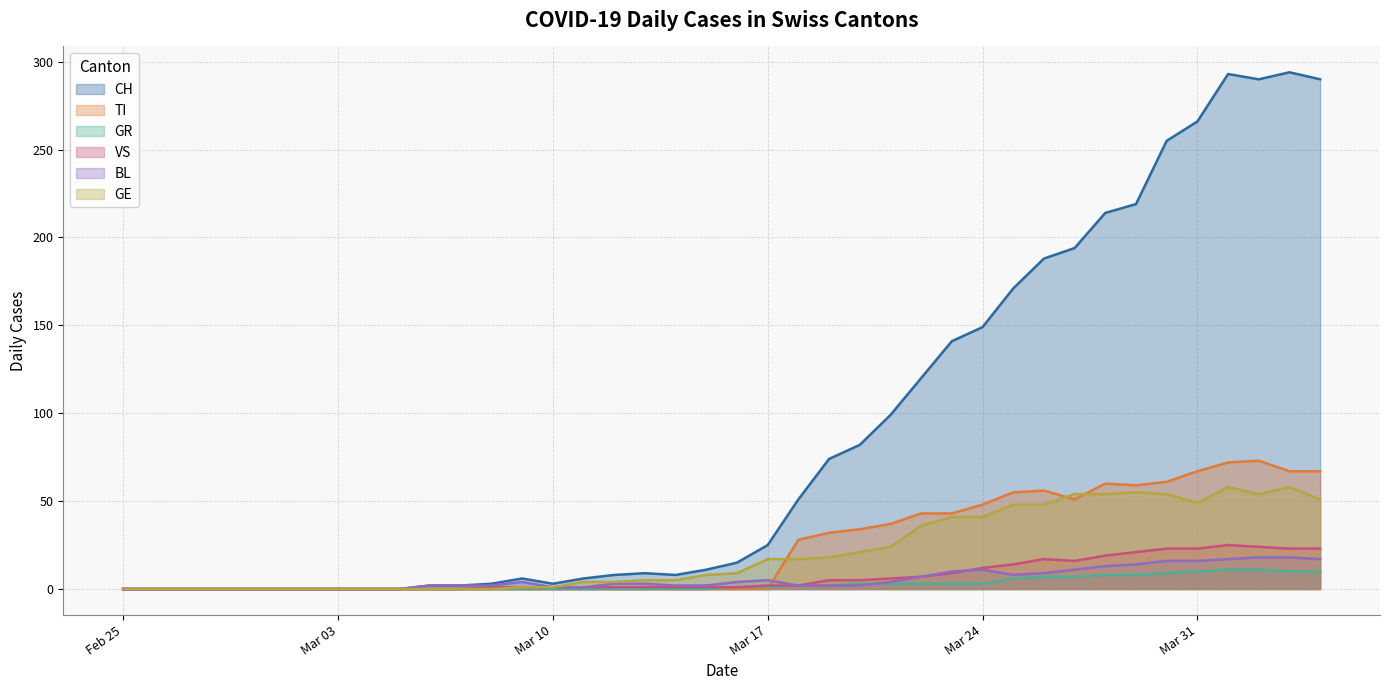

Reading right to left, list all the values displayed in this chart.

CH: 290	294	290	293	266	255	219	214	194	188	171	149	141	120	99	82	74	51	25	15	11	8	9	8	6	3	6	3	2	2	0	0	0	0	0	0	0	0	0	0
TI: 67	67	73	72	67	61	59	60	51	56	55	48	43	43	37	34	32	28	0	0	0	0	0	0	0	0	0	0	0	0	0	0	0	0	0	0	0	0	0	0
GR: 10	10	11	11	10	9	8	8	7	7	6	3	3	3	3	3	2	2	1	1	0	0	0	0	0	0	0	0	0	0	0	0	0	0	0	0	0	0	0	0
VS: 23	23	24	25	23	23	21	19	16	17	14	12	9	7	6	5	5	2	2	1	1	1	1	1	1	1	1	1	0	0	0	0	0	0	0	0	0	0	0	0
BL: 17	18	18	17	16	16	14	13	11	9	8	11	10	7	4	2	2	2	5	4	2	2	3	3	1	1	4	2	2	2	0	0	0	0	0	0	0	0	0	0
GE: 51	58	54	58	49	54	55	54	54	48	48	41	41	36	24	21	18	17	17	9	8	5	5	4	4	1	1	0	0	0	0	0	0	0	0	0	0	0	0	0